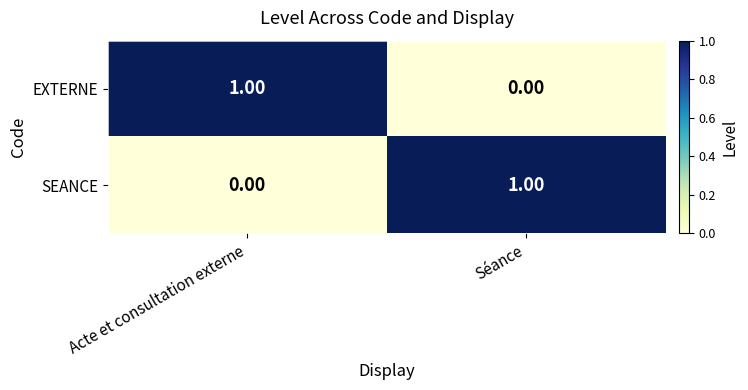

At Acte et consultation externe, list the series in order from smallest to largest.

SEANCE, EXTERNE